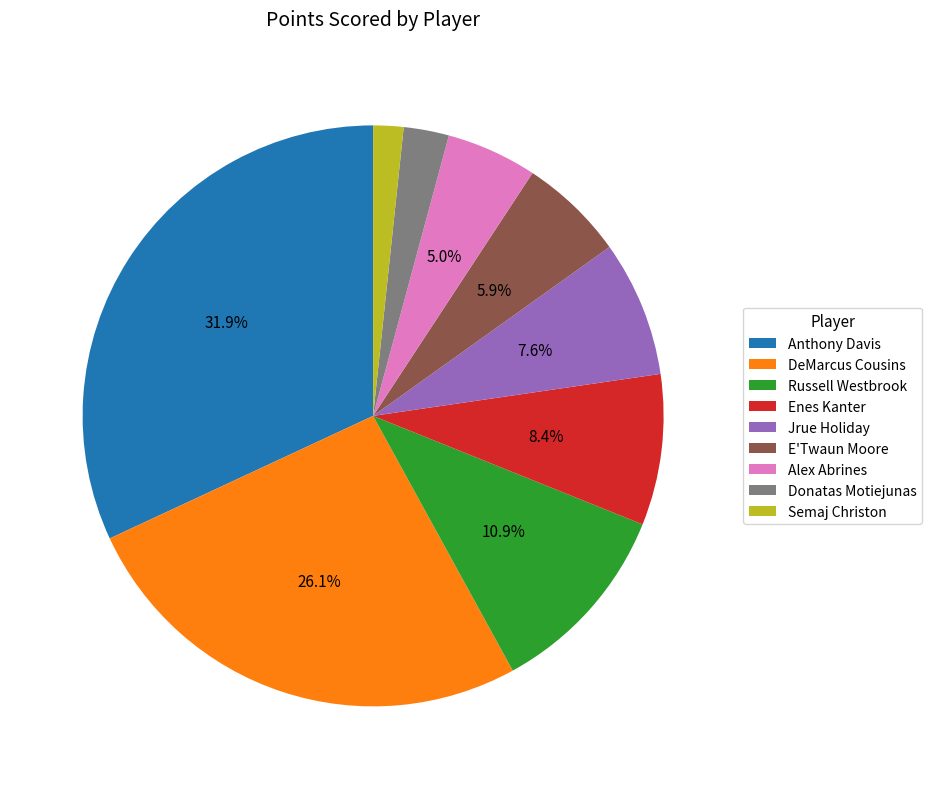

What is the ratio of the value at Anthony Davis to the value at DeMarcus Cousins?

1.2